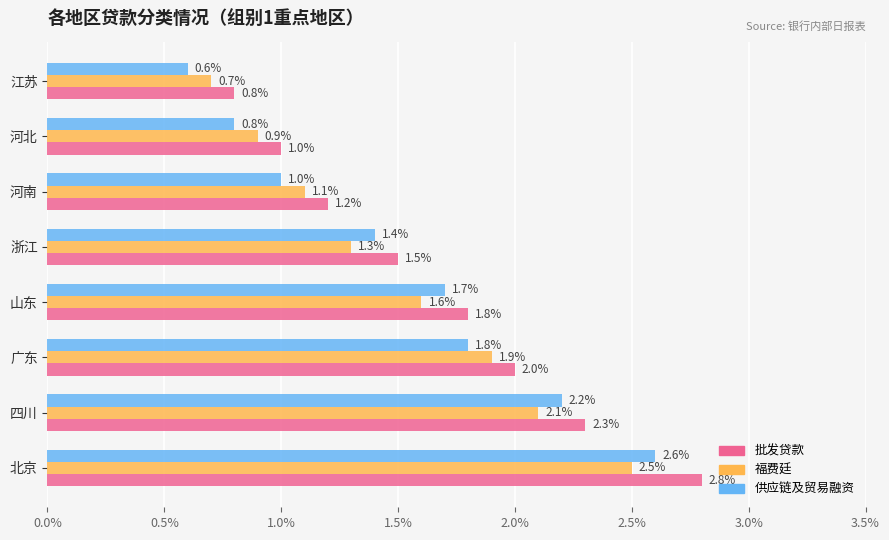

Rank the series by their maximum value, from highest to lowest.

批发贷款, 供应链及贸易融资, 福费廷